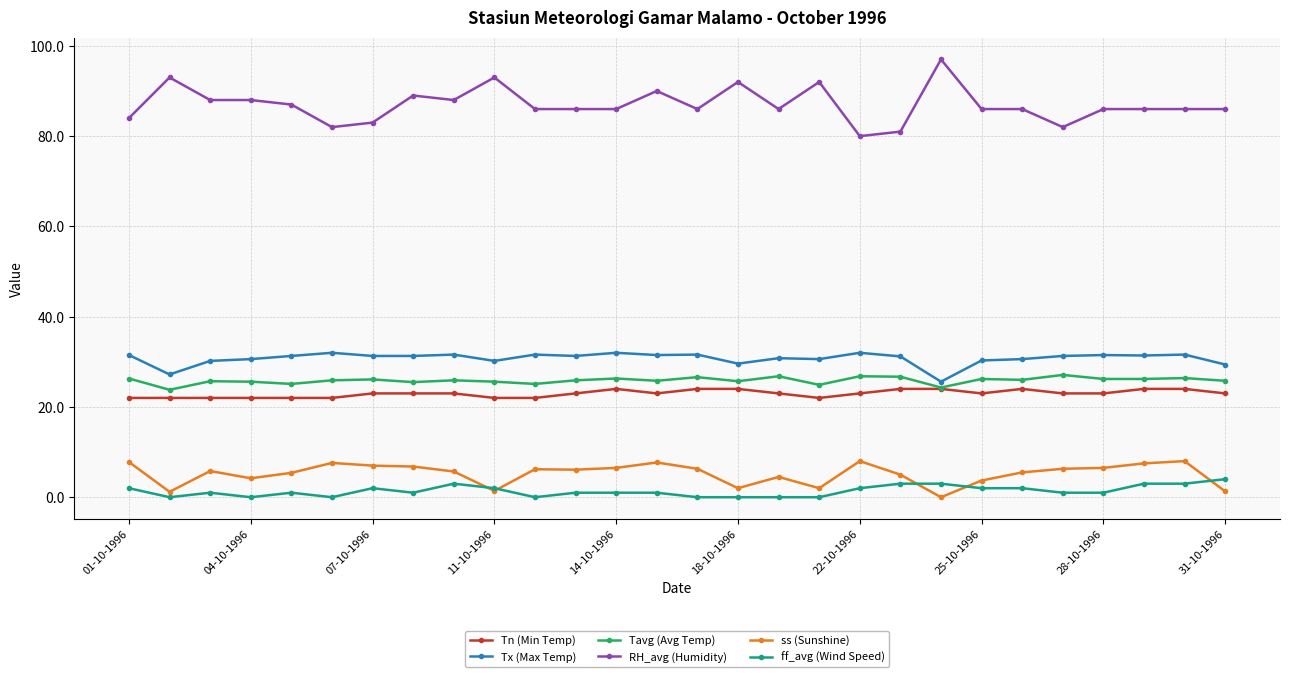

What is the highest value of the Tn (Min Temp) series?

24.0